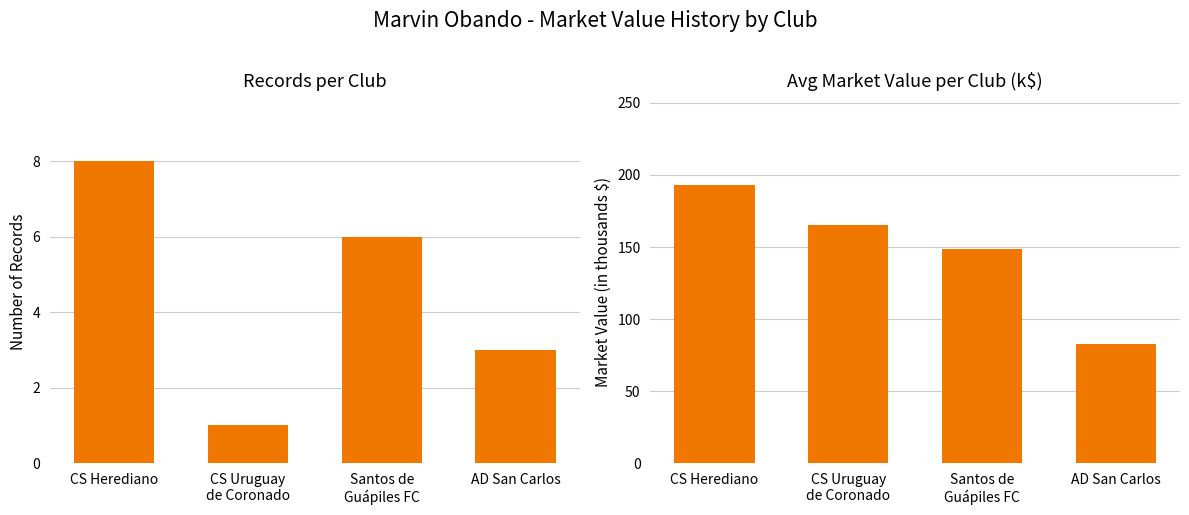

At which category is the sum across all series the highest?

CS Herediano